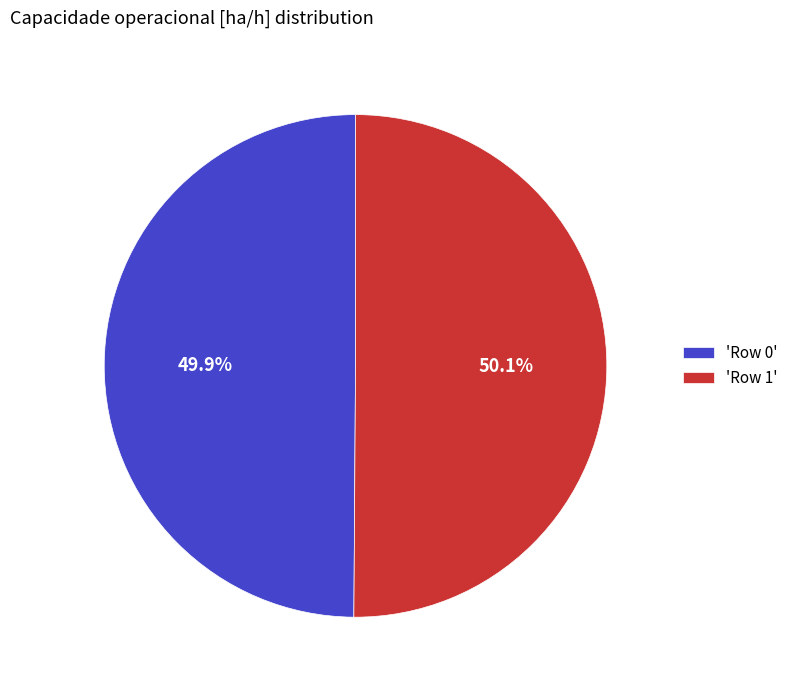

What is the ratio of the value at 'Row 0' to the value at 'Row 1'?

1.0